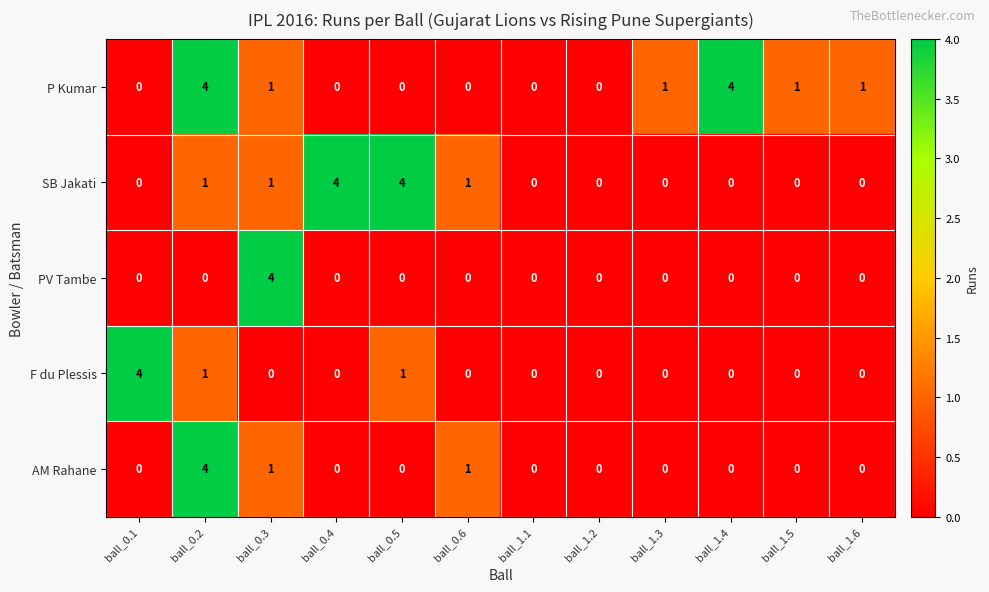

What is the difference between the second highest and second lowest values in the P Kumar series?

4